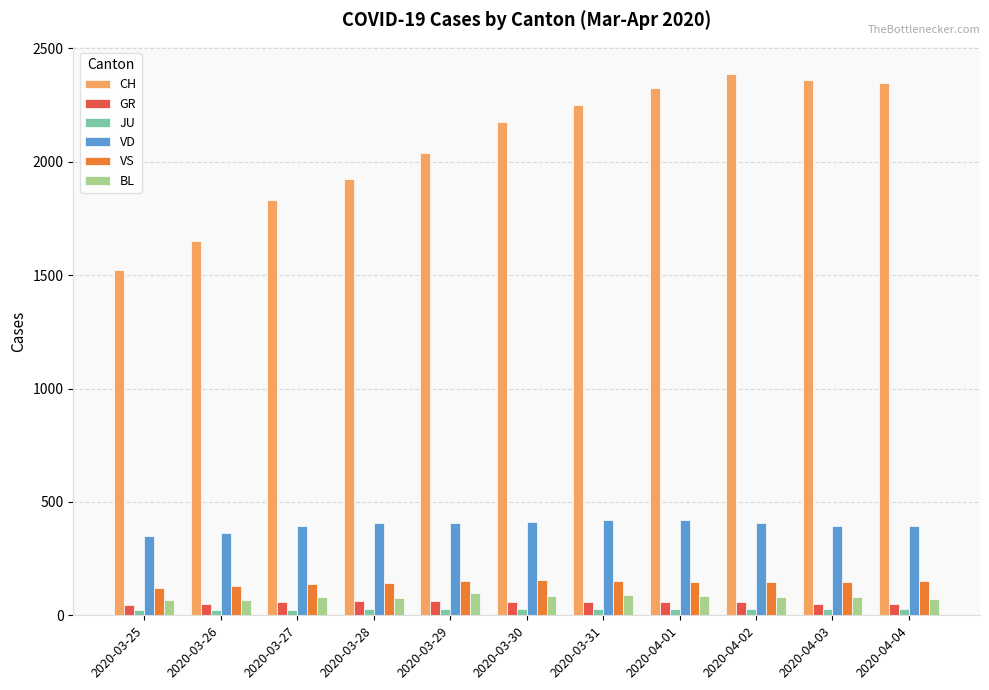

What position from the right is 2020-04-04?

1